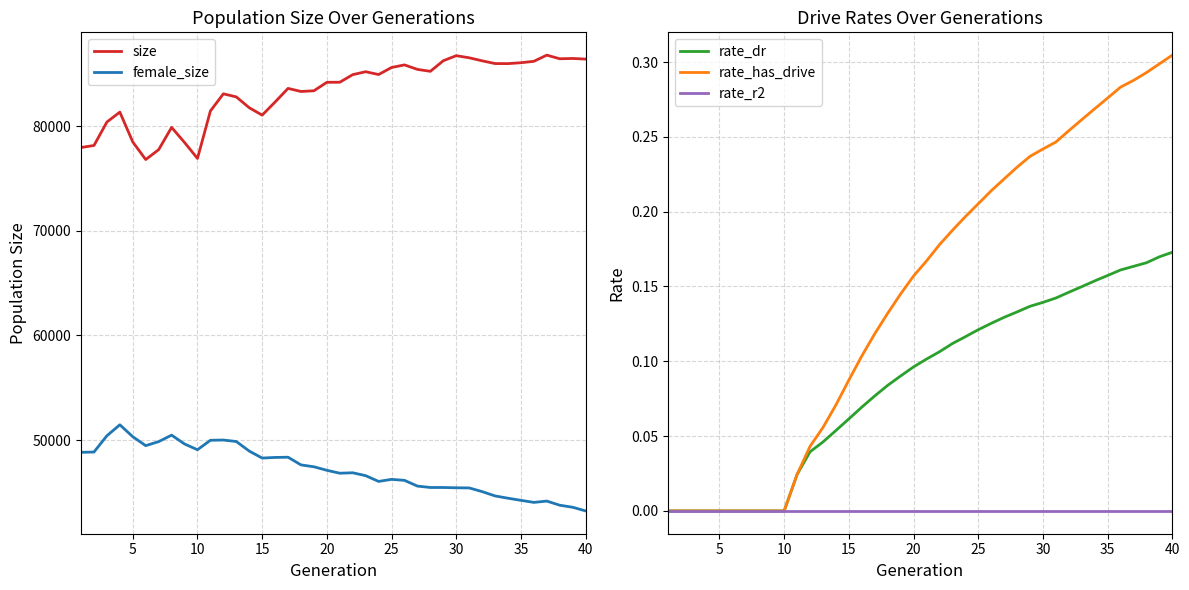

Which series changed the most between 22 and 31?

female_size